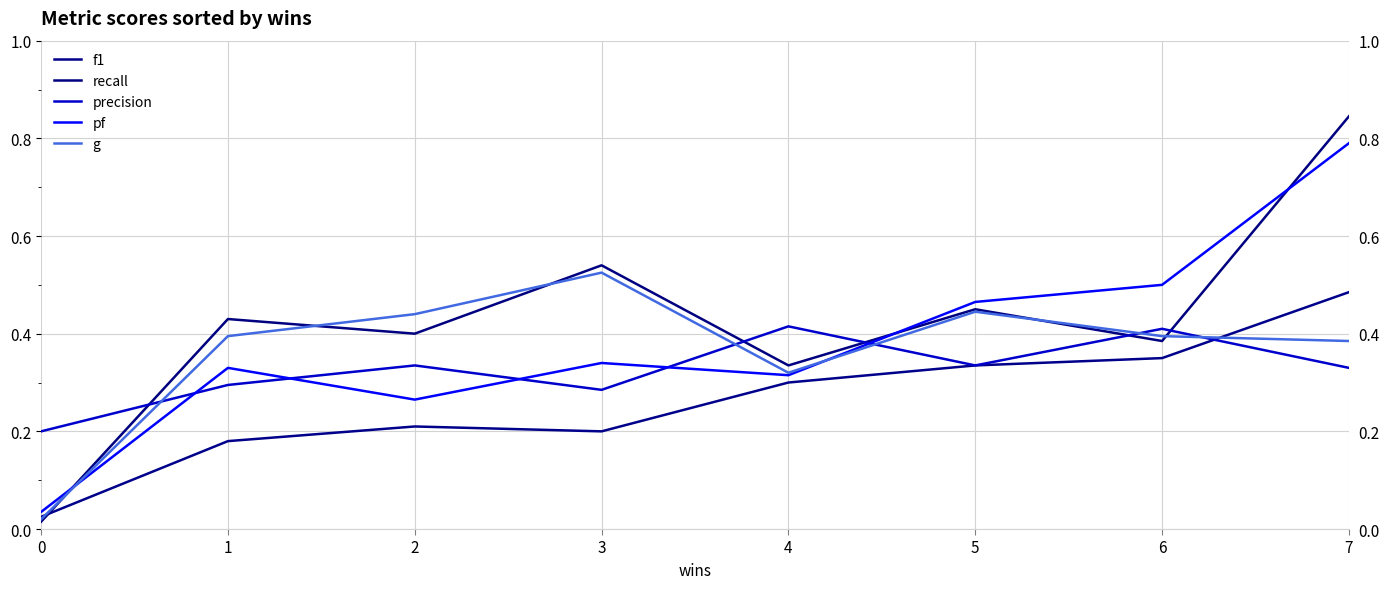

What are all the series names shown in the legend?

f1, recall, precision, pf, g